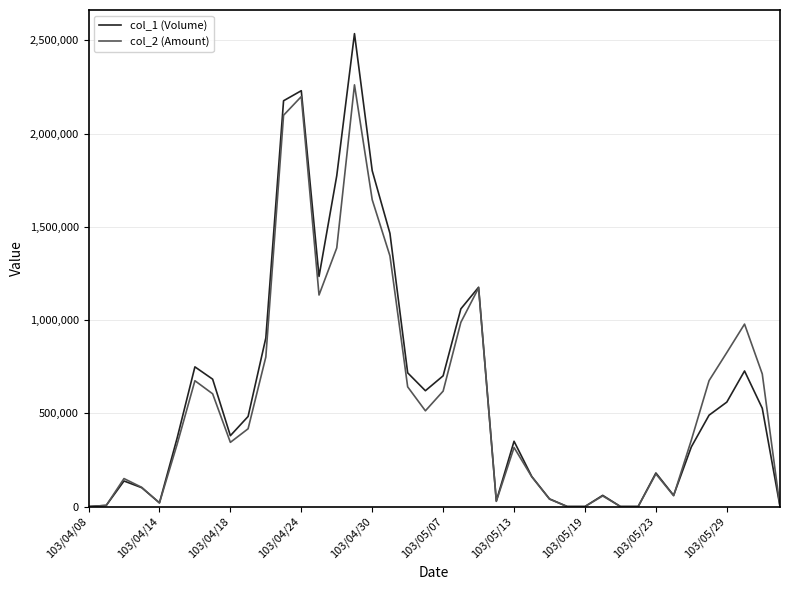

Which series has the widest spread of values?

col_1 (Volume)